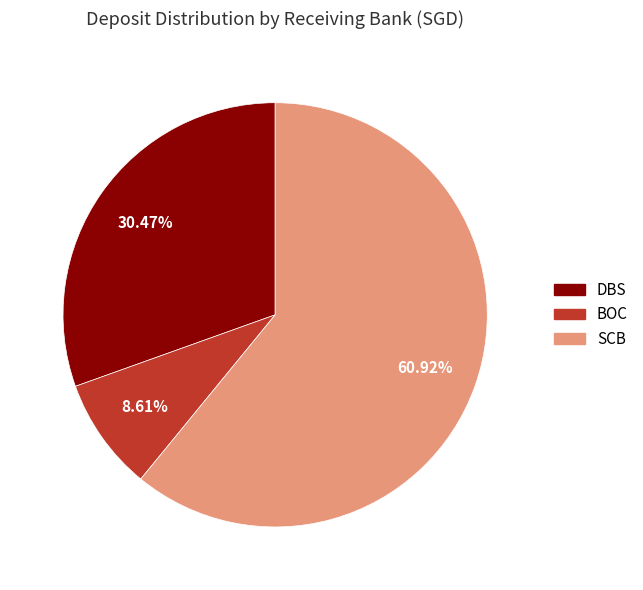

Is there any slice that represents more than half of the pie?

Yes